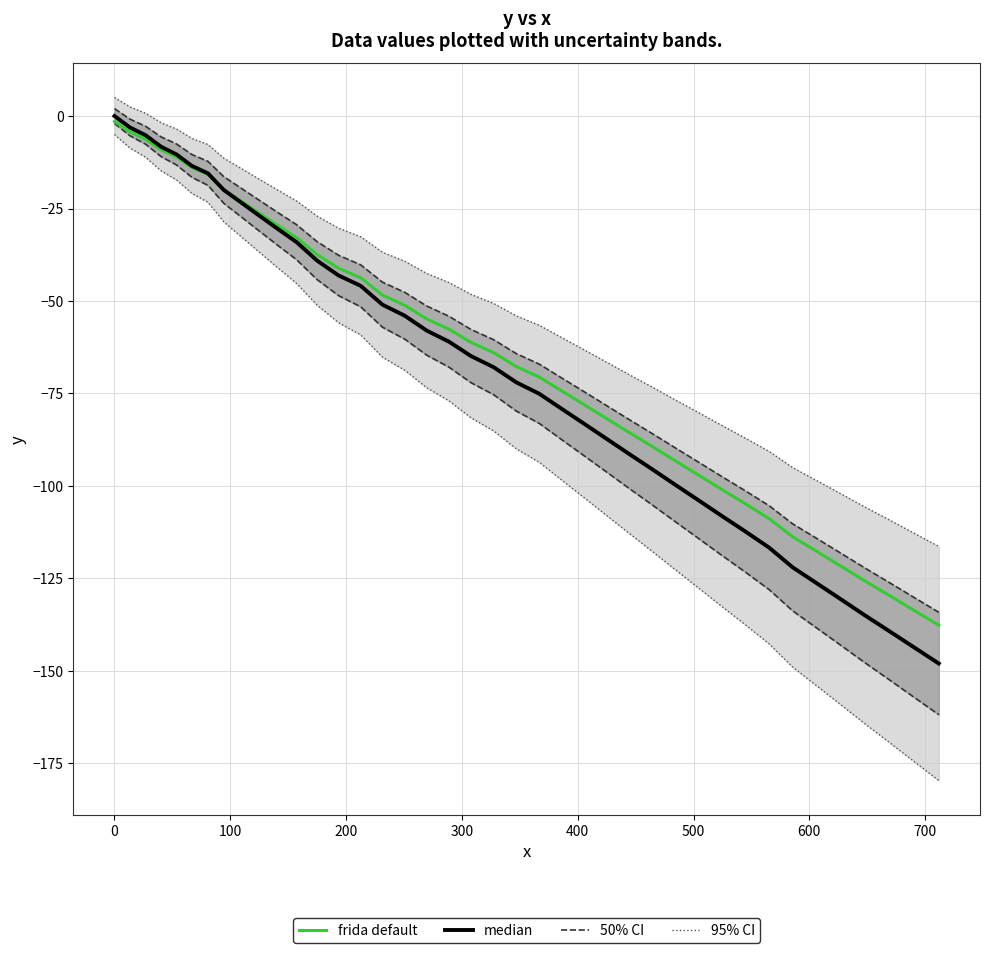

Reading right to left, what are all the values shown in this chart?

frida default: -137.7	-133.6	-129.6	-125.6	-121.6	-117.6	-113.7	-108.9	-104.9	-101.0	-97.2	-93.3	-89.5	-85.7	-81.9	-78.1	-74.4	-70.6	-67.7	-64.0	-61.2	-57.6	-54.9	-51.2	-48.4	-43.7	-41.2	-37.5	-32.9	-29.4	-26.1	-22.9	-19.9	-15.8	-13.9	-11.1	-9.1	-6.3	-4.4	-1.5
median: -148.0	-143.6	-139.2	-134.9	-130.5	-126.2	-122.0	-116.7	-112.4	-108.2	-104.0	-99.8	-95.6	-91.5	-87.4	-83.3	-79.2	-75.1	-72.0	-67.9	-64.9	-61.0	-58.0	-54.0	-51.0	-45.9	-43.1	-39.1	-34.1	-30.3	-26.7	-23.3	-20.0	-15.5	-13.5	-10.4	-8.3	-5.2	-3.1	0.0